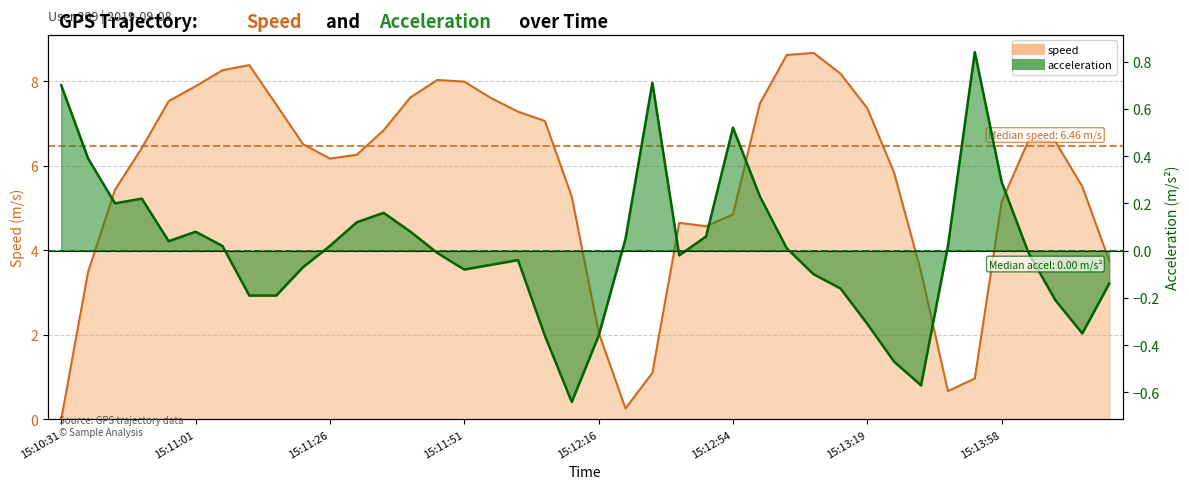

Is the value of acceleration at 15:11:51 greater than the value of speed at 15:12:21?

No